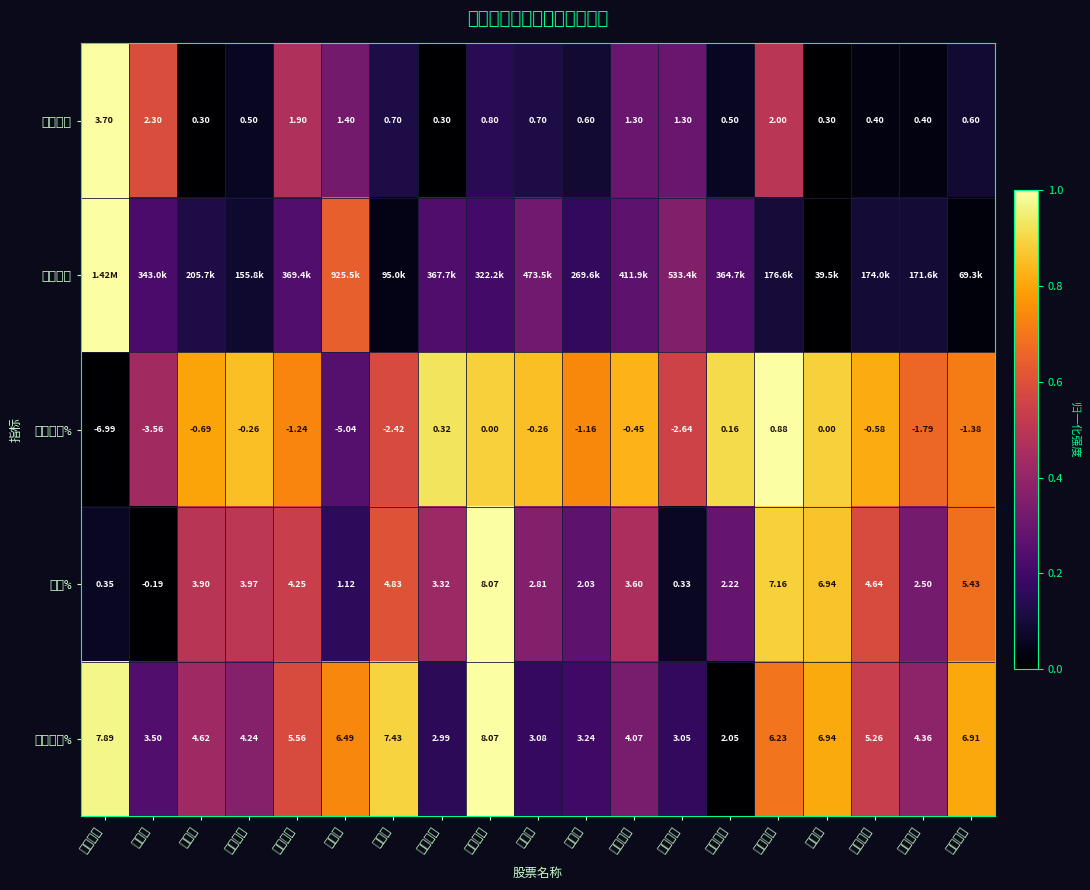

At which category is the sum across all series the highest?

中远海特